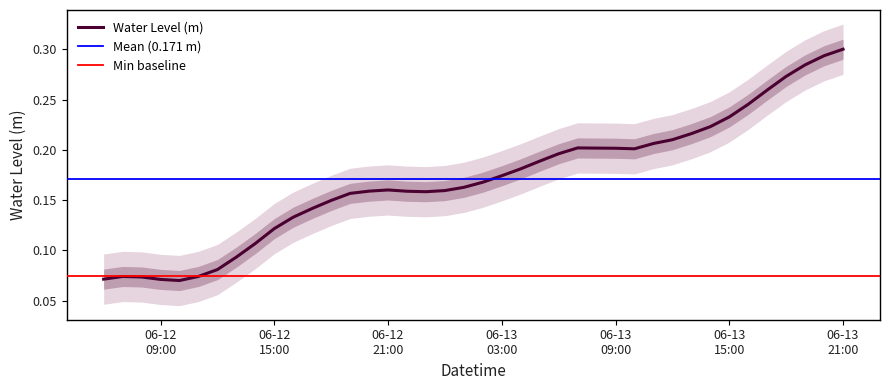

At which category does the data reach its first local valley?

2024-06-12 10:00:00